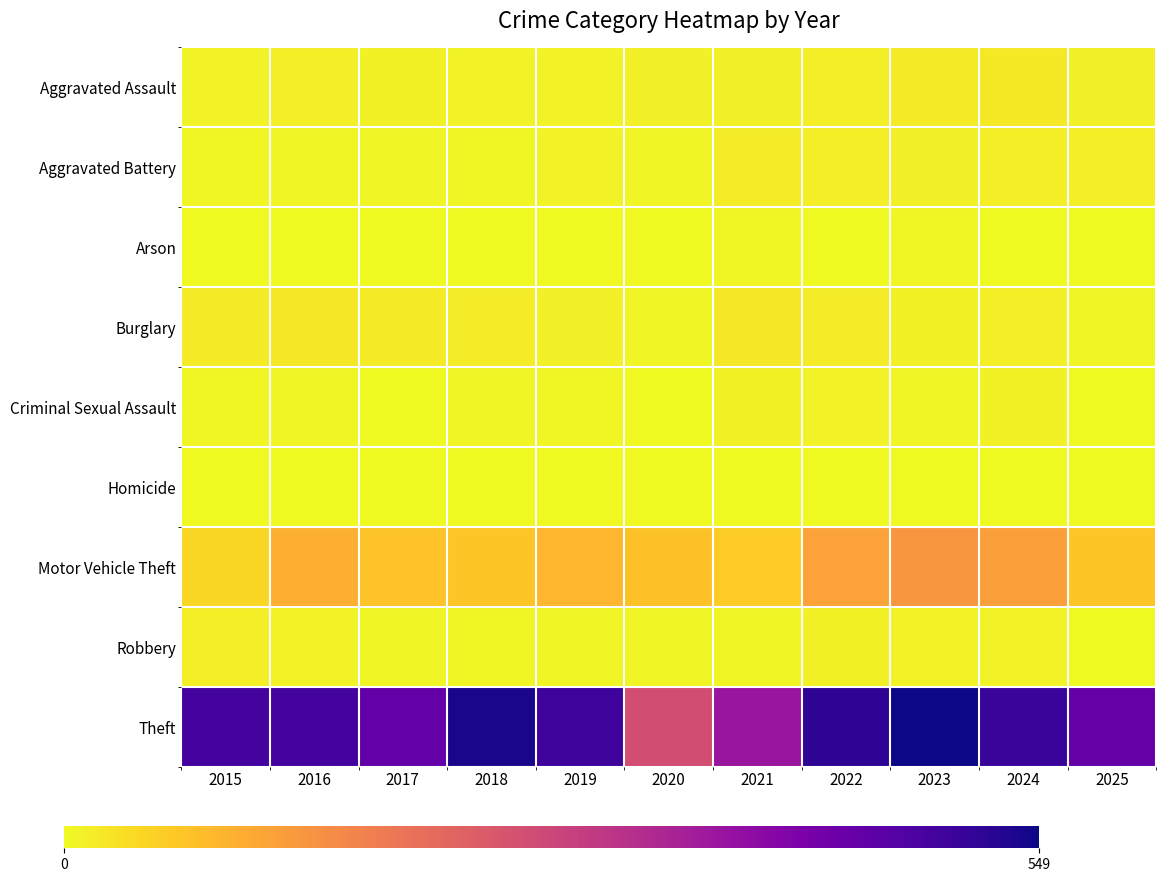

Reading left to right, extract all data points from this chart.

Aggravated Assault: 2015=8	2016=13	2017=10	2018=7	2019=7	2020=11	2021=12	2022=15	2023=19	2024=20	2025=12
Aggravated Battery: 2015=3	2016=5	2017=5	2018=4	2019=8	2020=6	2021=17	2022=13	2023=11	2024=15	2025=14
Arson: 2015=0	2016=0	2017=0	2018=0	2019=1	2020=1	2021=3	2022=0	2023=3	2024=0	2025=0
Burglary: 2015=19	2016=22	2017=18	2018=16	2019=12	2020=5	2021=23	2022=16	2023=9	2024=13	2025=6
Criminal Sexual Assault: 2015=4	2016=6	2017=2	2018=5	2019=4	2020=1	2021=9	2022=8	2023=5	2024=9	2025=0
Homicide: 2015=1	2016=0	2017=1	2018=0	2019=0	2020=0	2021=0	2022=0	2023=0	2024=0	2025=2
Motor Vehicle Theft: 2015=43	2016=98	2017=69	2018=65	2019=87	2020=71	2021=60	2022=116	2023=133	2024=122	2025=65
Robbery: 2015=15	2016=8	2017=6	2018=3	2019=6	2020=6	2021=5	2022=10	2023=7	2024=7	2025=1
Theft: 2015=491	2016=489	2017=447	2018=539	2019=499	2020=261	2021=371	2022=518	2023=549	2024=502	2025=444